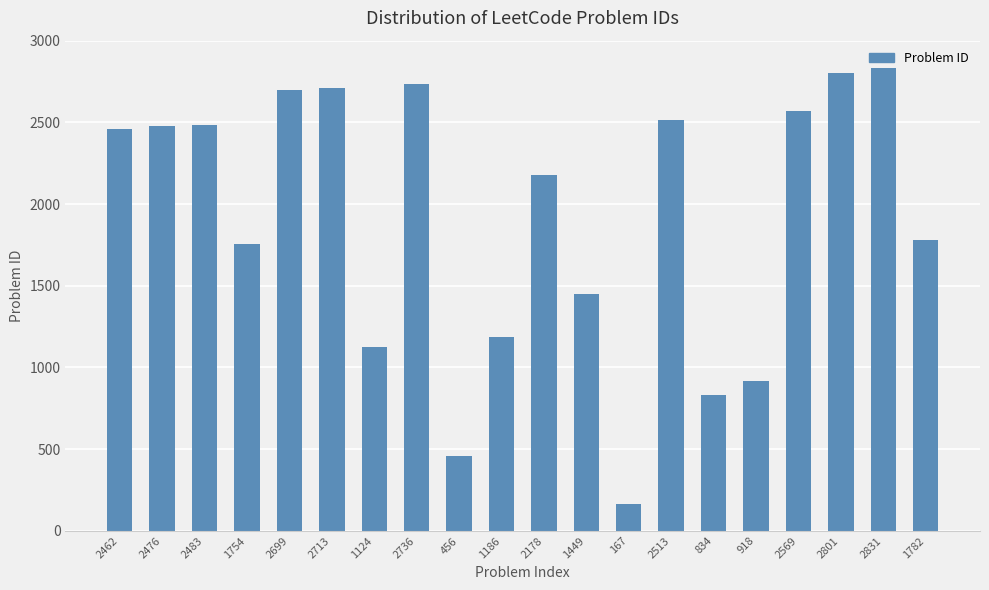

At which label is the value closest to 1499?

1449